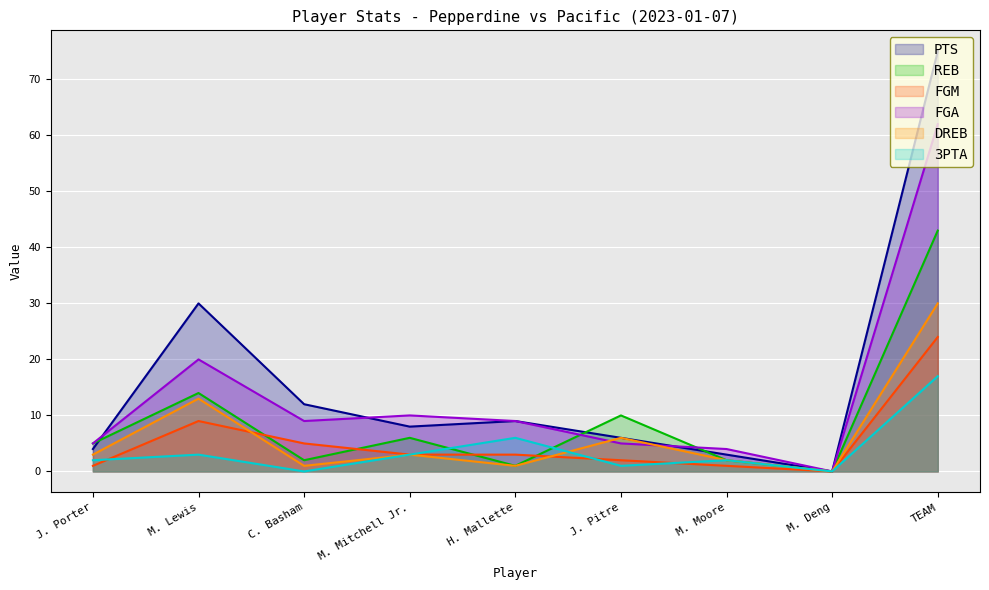

Which has a higher value, M. Deng or M. Mitchell Jr.?

M. Mitchell Jr.